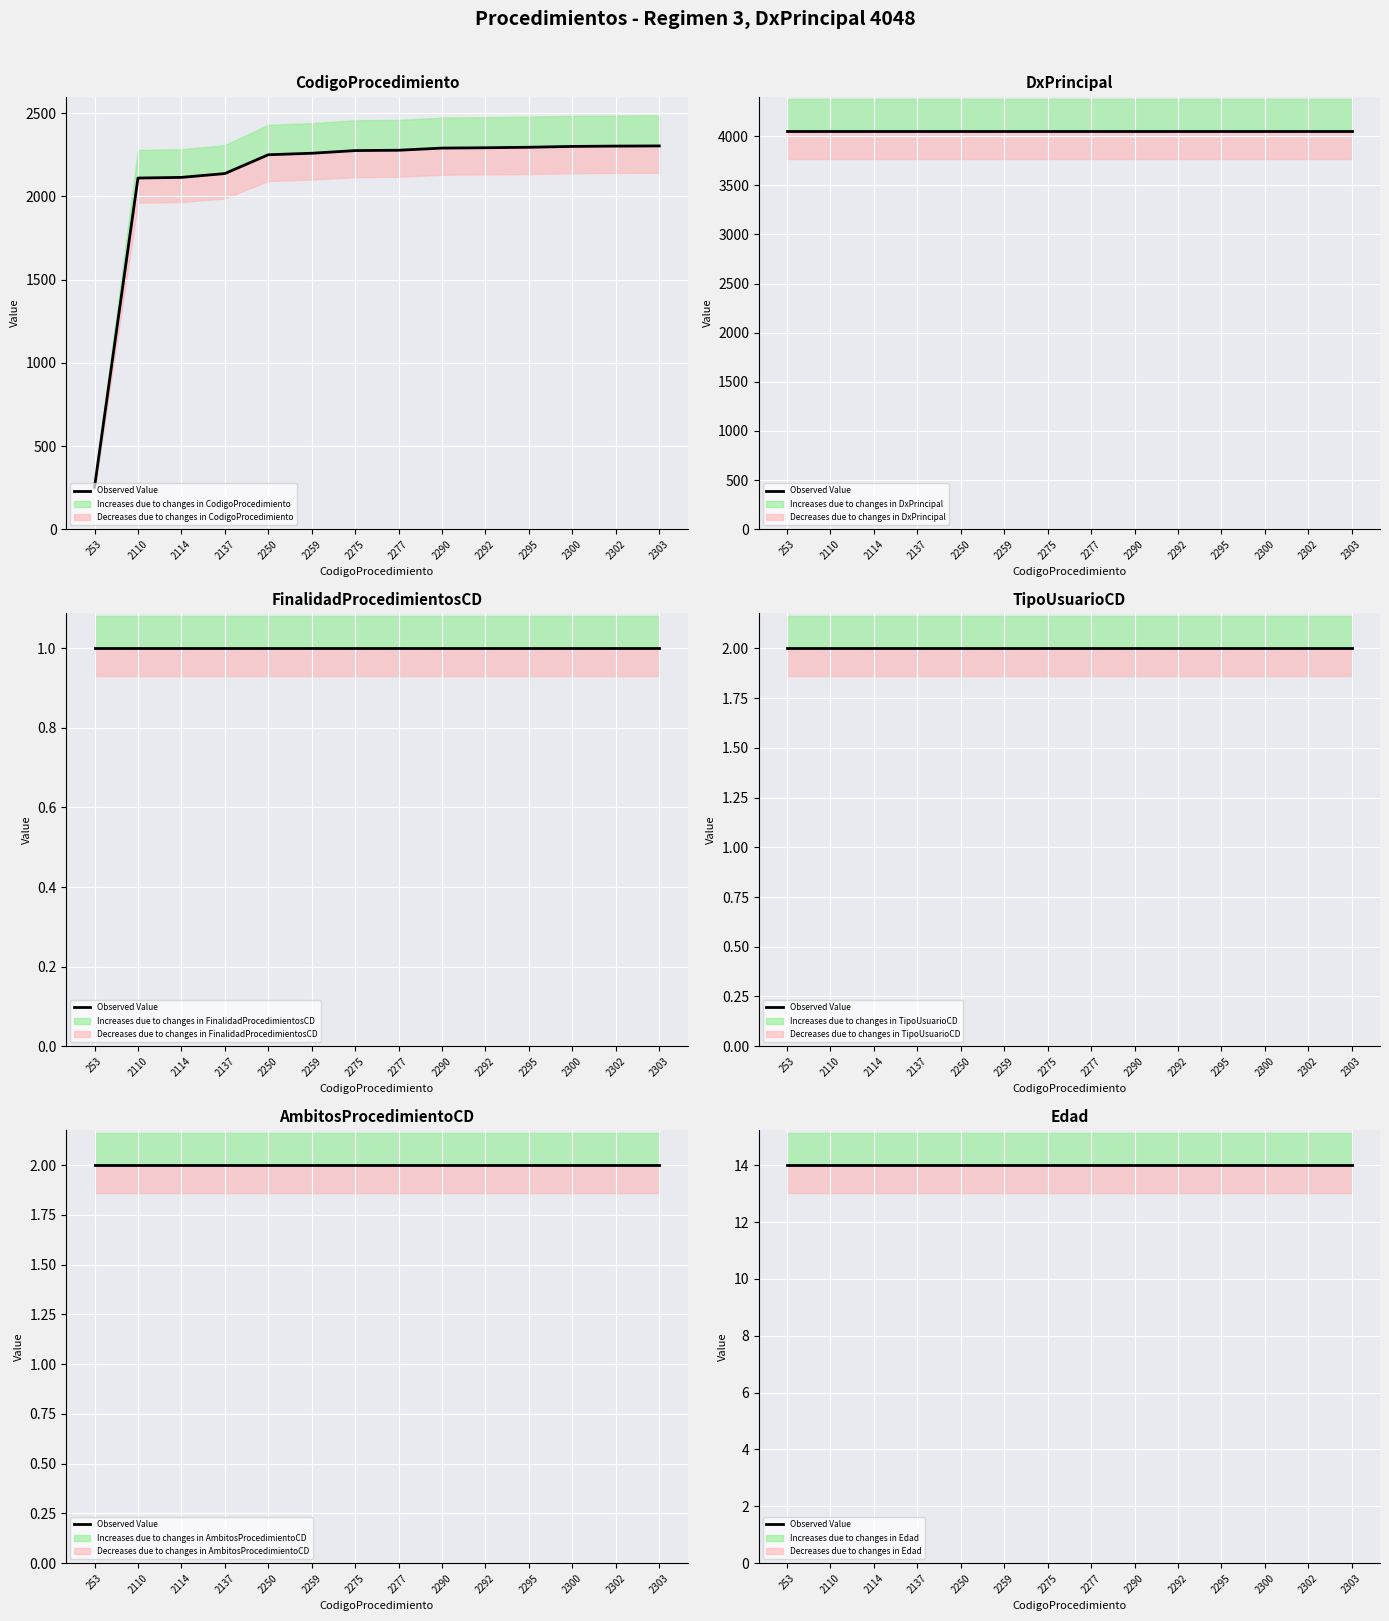

What is the total value across all series at 2259?

6326